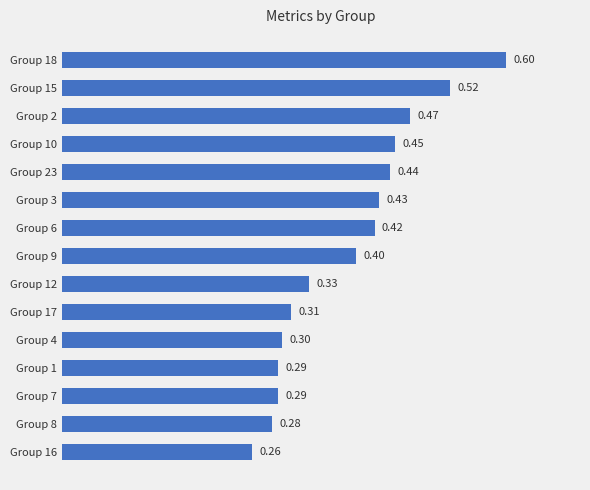

Between Group 17 and Group 16, which is larger?

Group 17